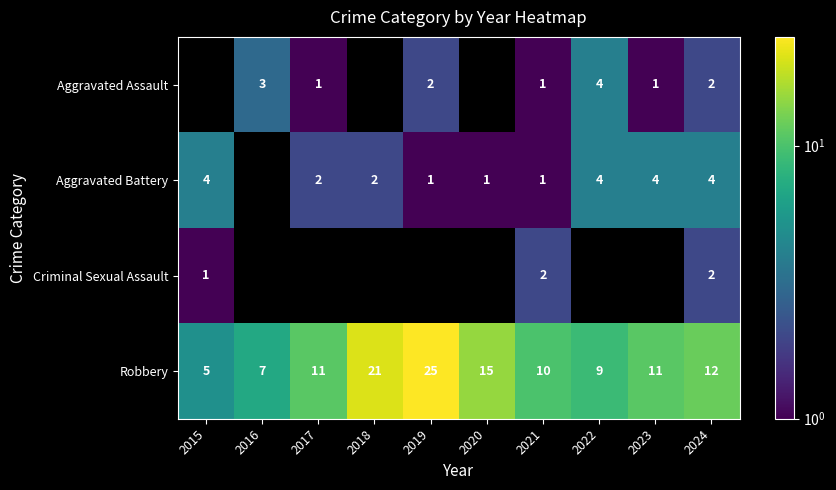

Is it true that Robbery equals 7 at 2016?

True